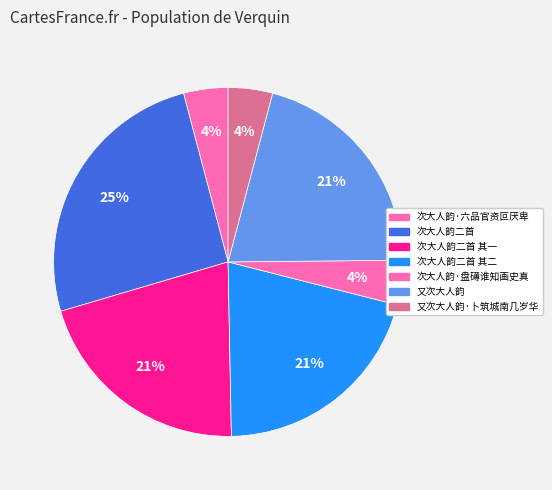

What portion of the pie excludes 次大人韵·盘礡谁知画史真?

95.9%